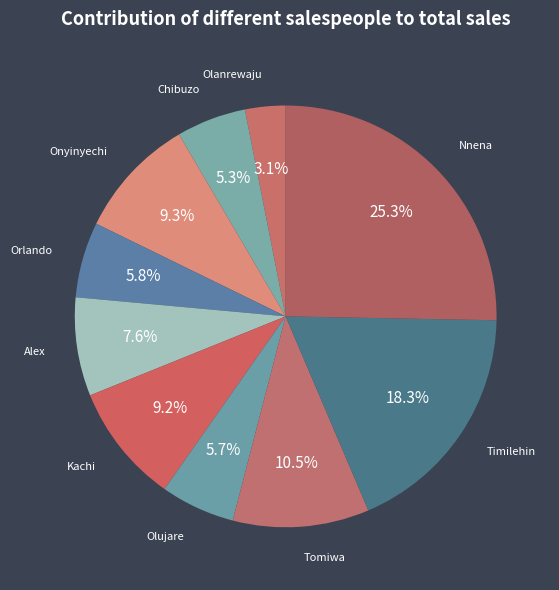

To the nearest percent, what is the average slice percentage?

10%